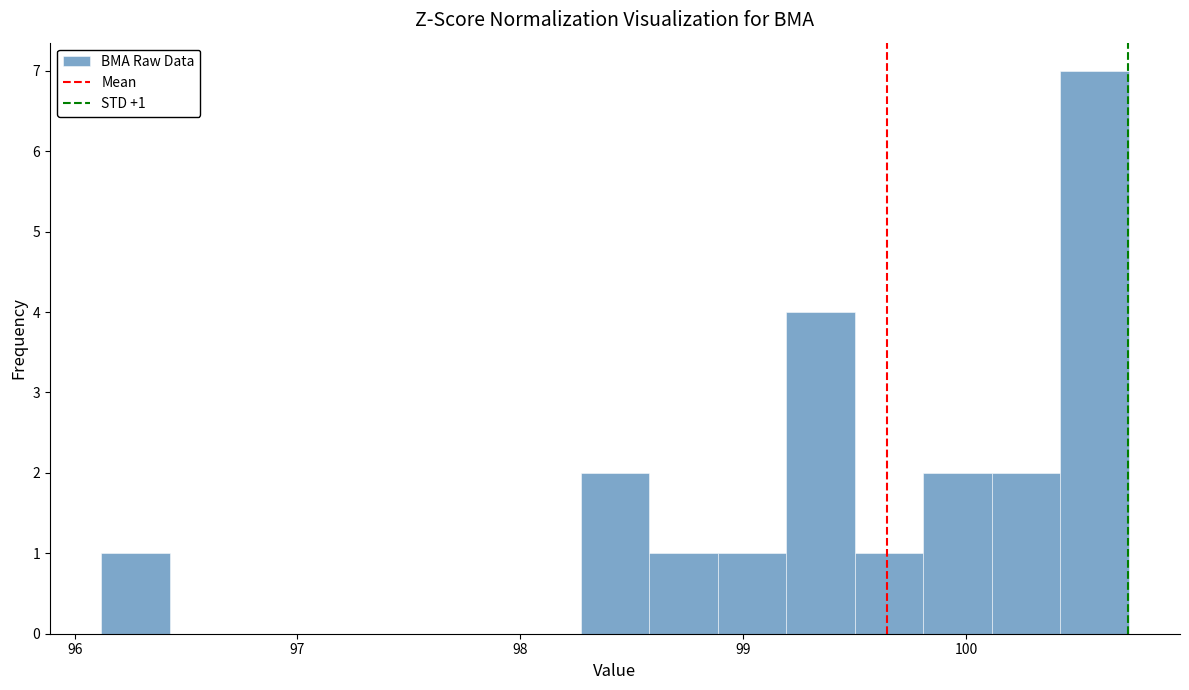

Read against the x-axis, roughly where is the centre of the tallest bar?

100.6